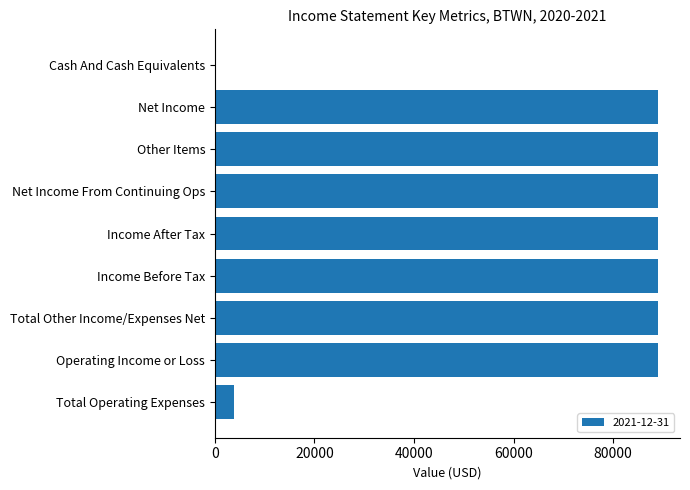

True or false: the data shows 89000 at Other Items.

True